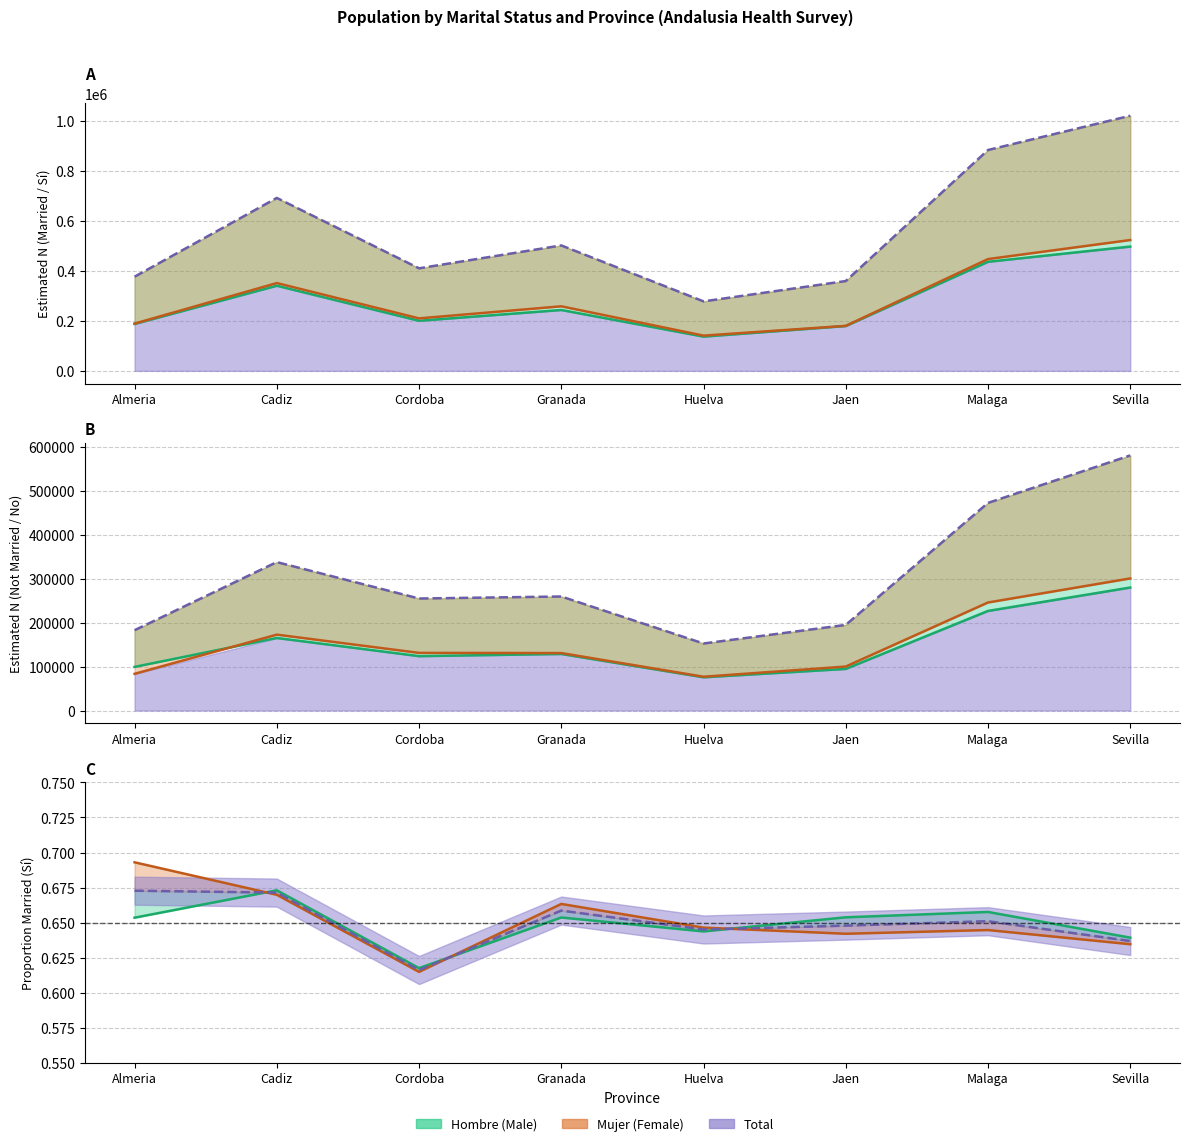

What is the spread (max minus min) of values at Malaga?

655686